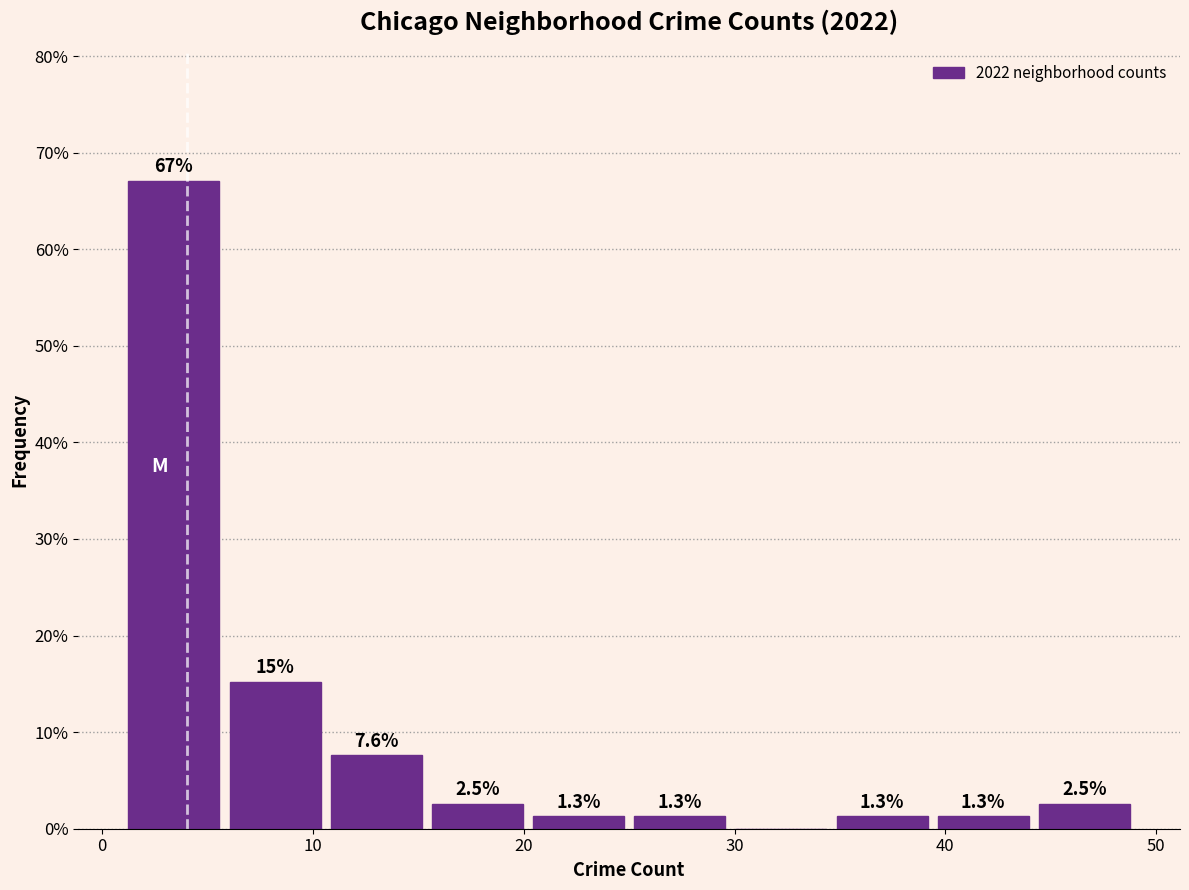

Over which range of the x-axis is the bar tallest?

1.0 to 5.8